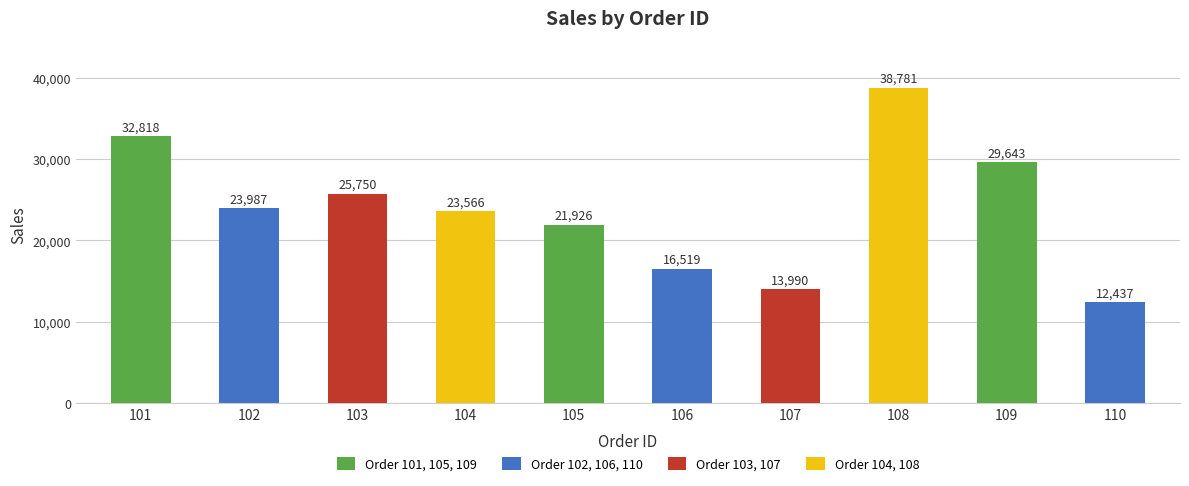

Reading left to right, transcribe all the data shown in this chart.

32818	23987	25750	23566	21926	16519	13990	38781	29643	12437